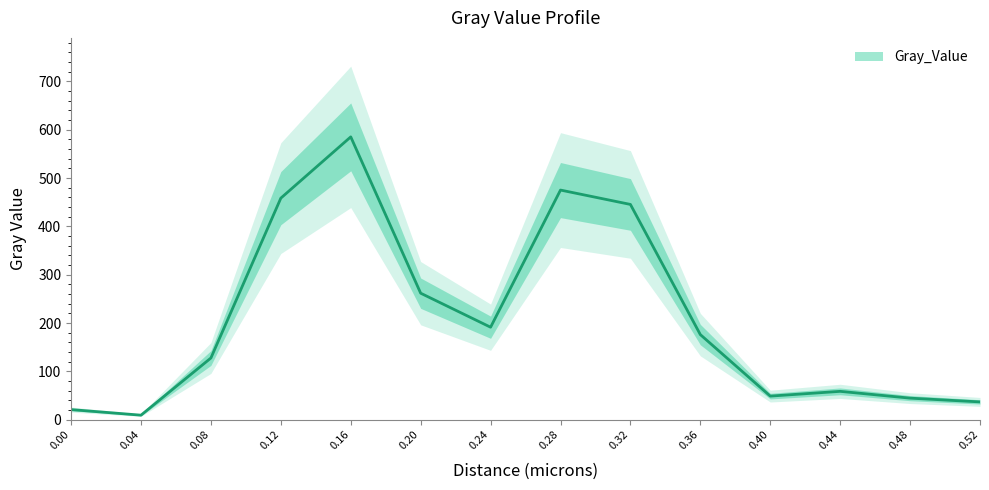

What is the approximate value at 0.44?

58.7